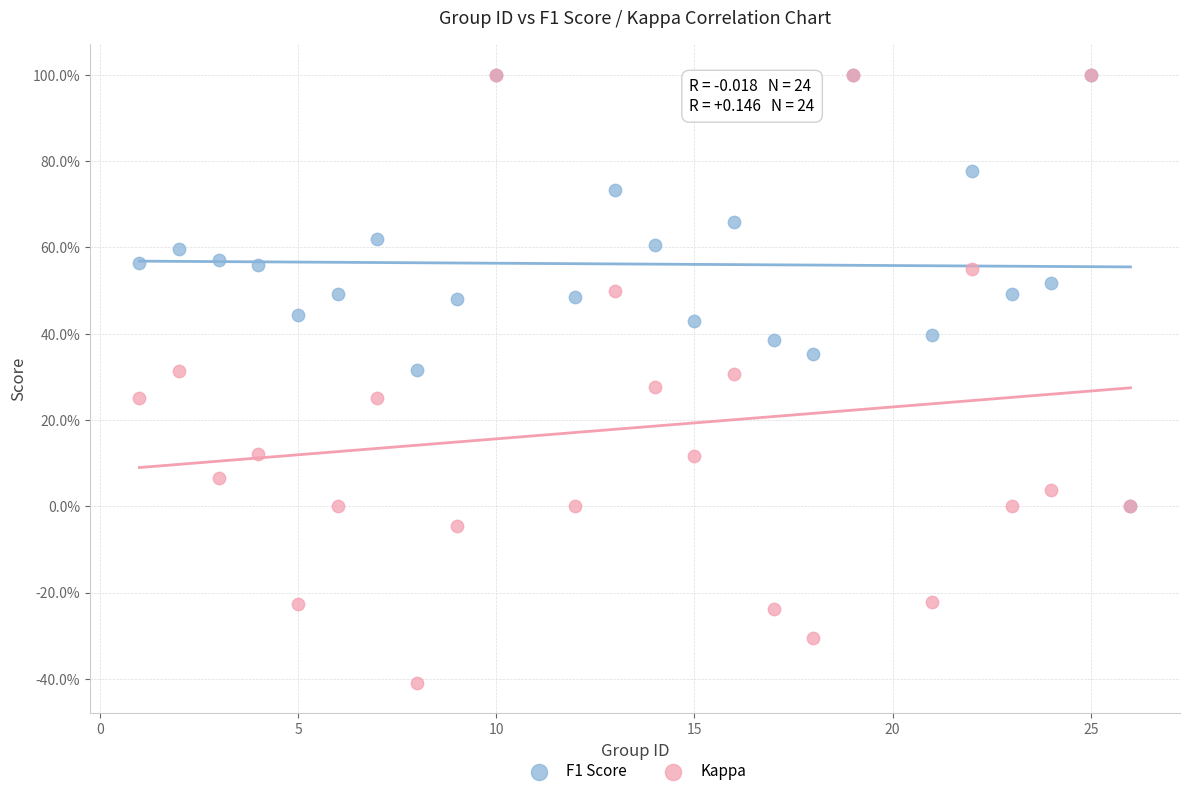

What are all the series names shown in the legend?

F1 Score, Kappa